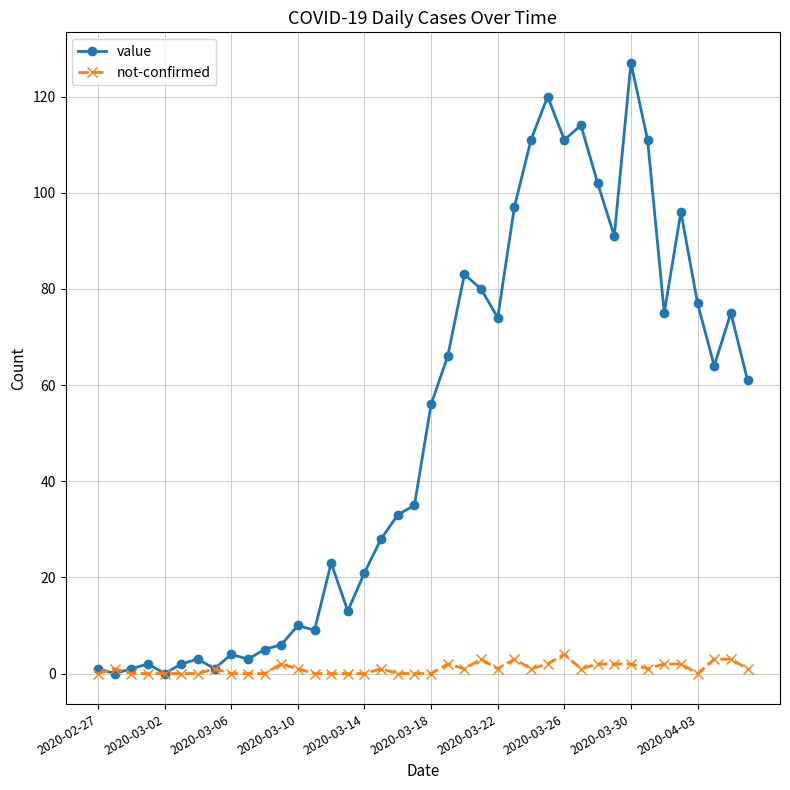

What is the value of the value point at the 18th from the left?

28